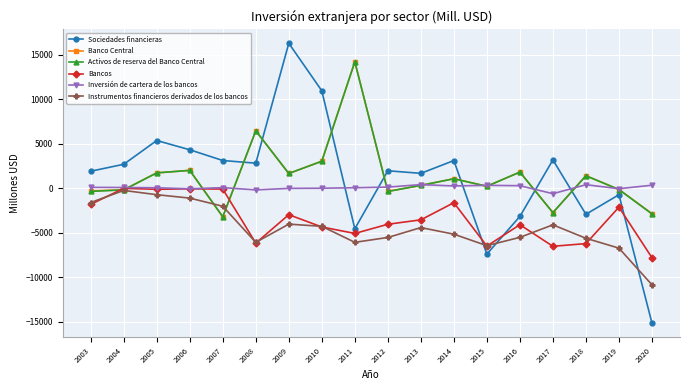

Between 2003 and 2010, which series saw the biggest shift?

Sociedades financieras